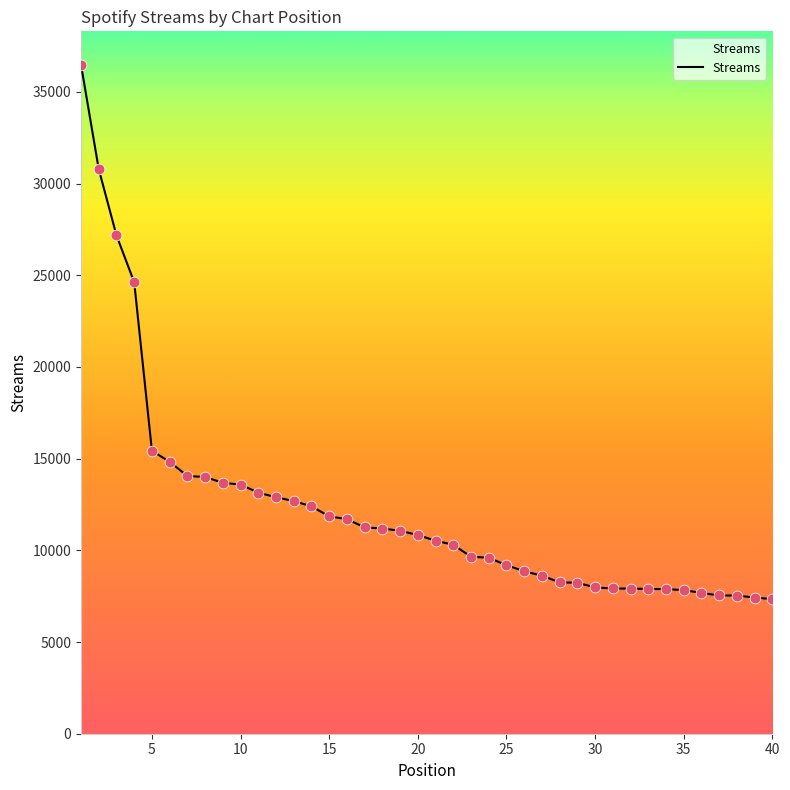

What is the difference between the maximum and minimum values?

29140